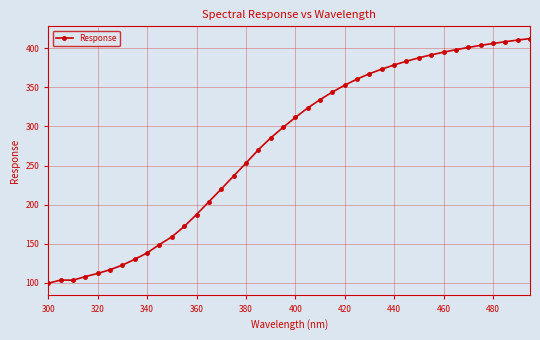

What is the value of the 34th point from the left?

397.9